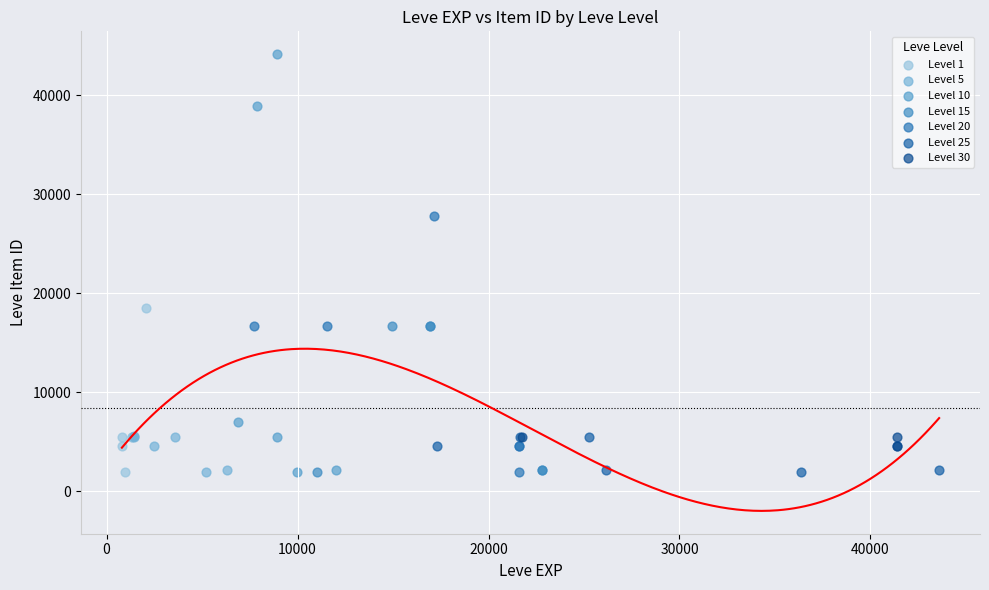

Which series has the largest Y range (max minus min)?

Level 10